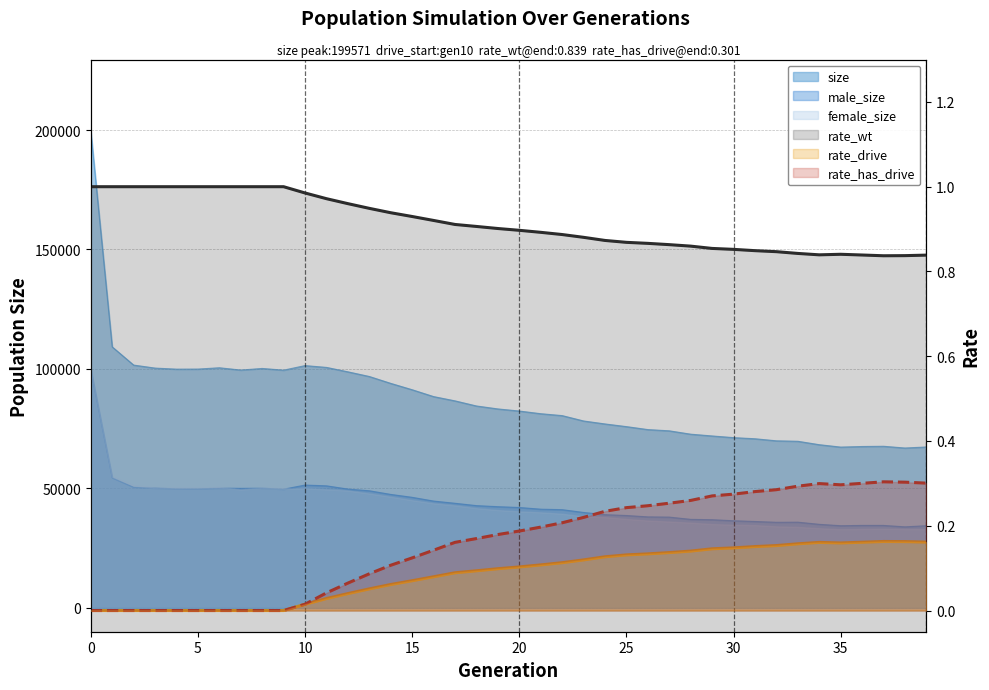

Where is the first local minimum for rate_has_drive?

35